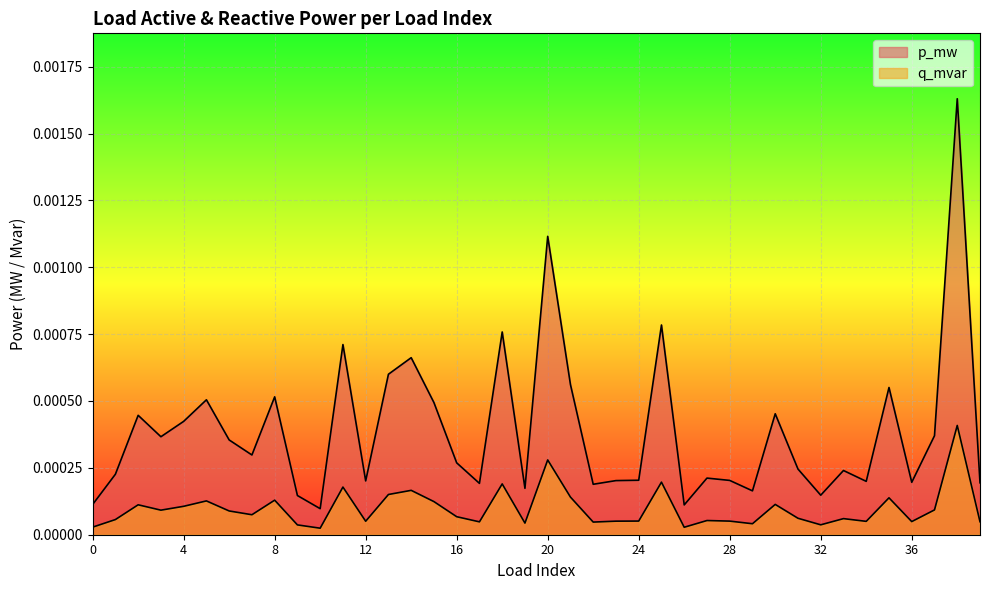

True or false: q_mvar and p_mw intersect in this chart.

False